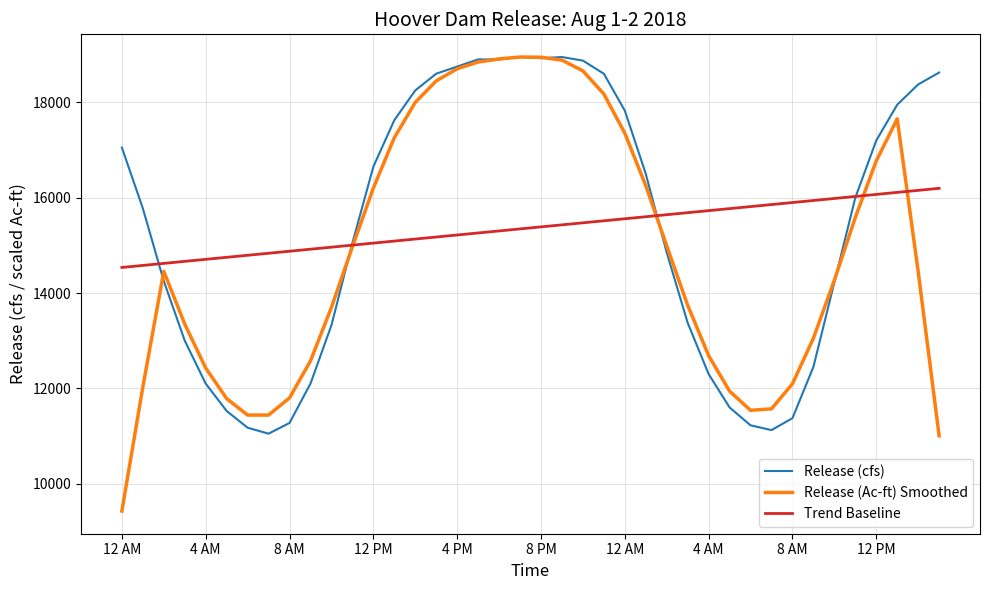

How many times do Trend Baseline and Release (cfs) cross each other?

4